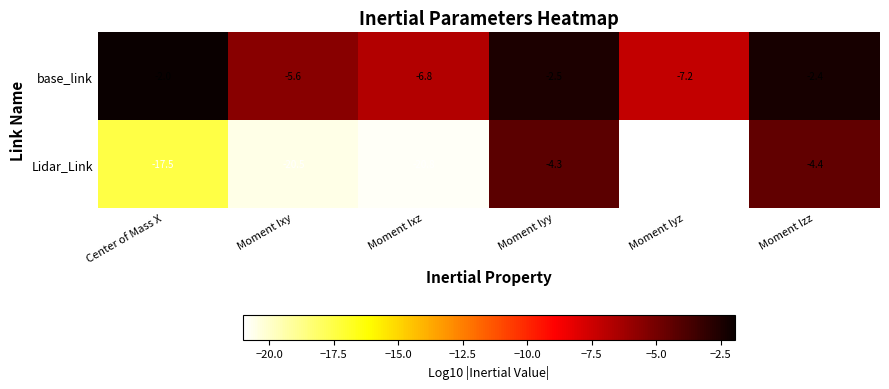

Reading right to left, list all the values displayed in this chart.

base_link: -2.4	-7.2	-2.5	-6.8	-5.6	-2.0
Lidar_Link: -4.4	-21.0	-4.3	-20.8	-20.5	-17.5